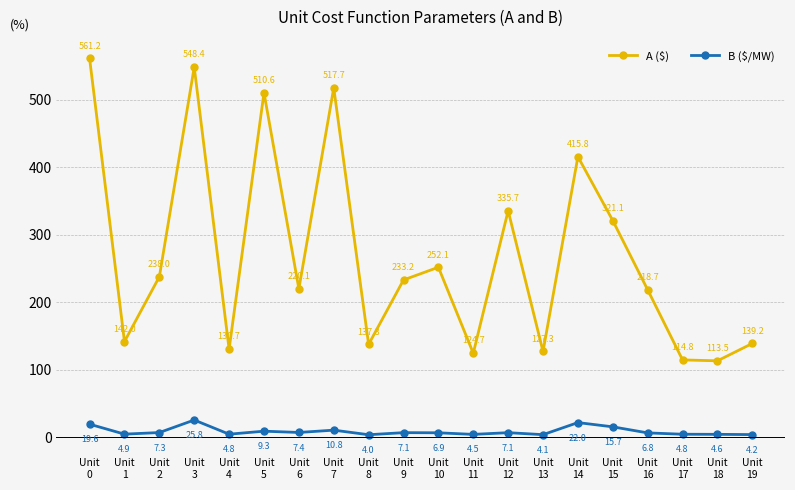

Reading left to right, extract all data points from this chart.

A ($): 561.2	142.0	238.0	548.4	130.7	510.6	220.1	517.7	137.8	233.2	252.1	124.7	335.7	127.3	415.8	321.1	218.7	114.8	113.5	139.2
B ($/MW): 19.6	4.9	7.3	25.8	4.8	9.3	7.4	10.8	4.0	7.1	6.9	4.5	7.1	4.1	22.0	15.7	6.8	4.8	4.6	4.2